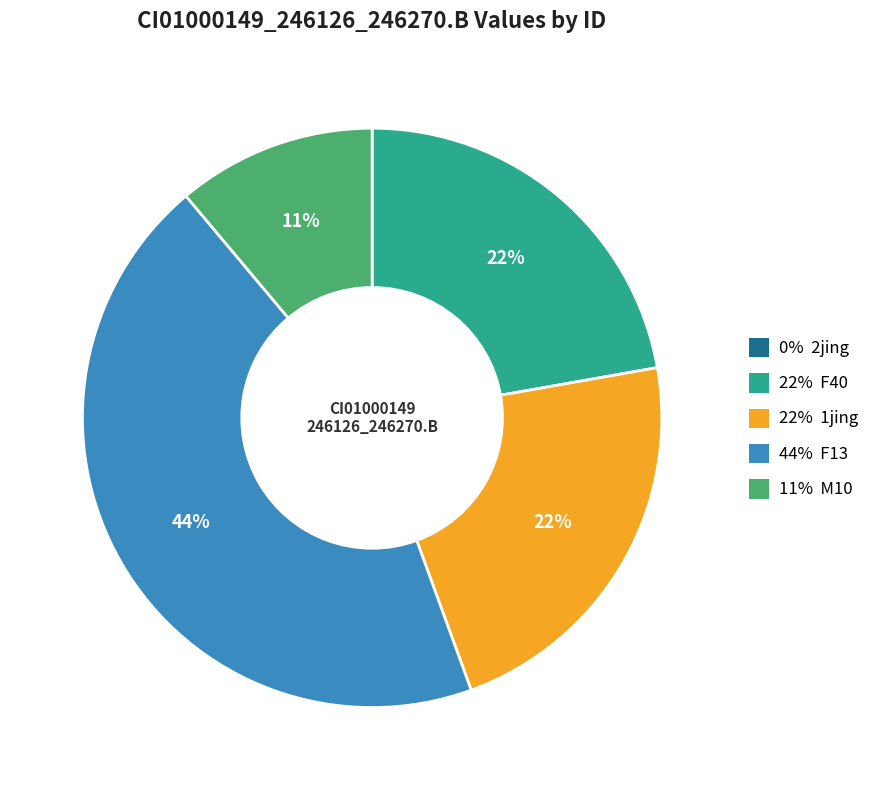

Is there any slice that represents more than half of the pie?

No